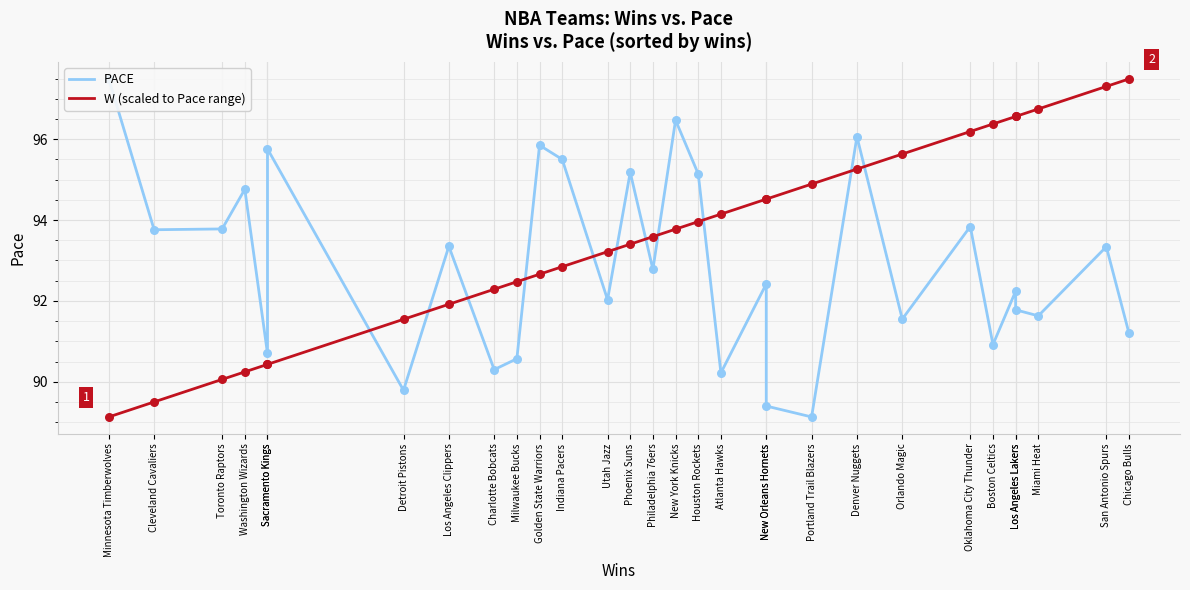

At which category is the sum across all series the highest?

Denver Nuggets